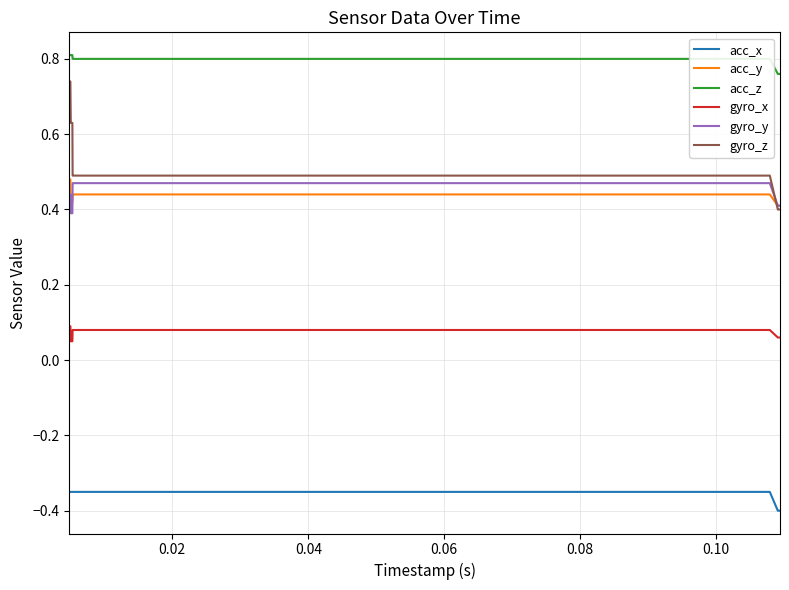

True or false: acc_x and gyro_x cross at least once.

False